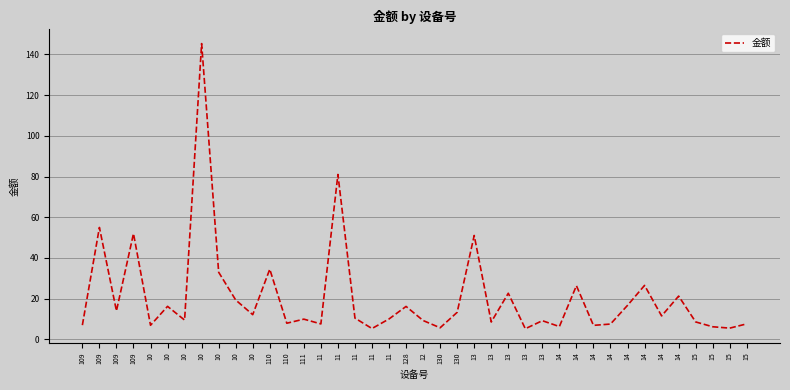

Between 15 and 11, which is larger?

15